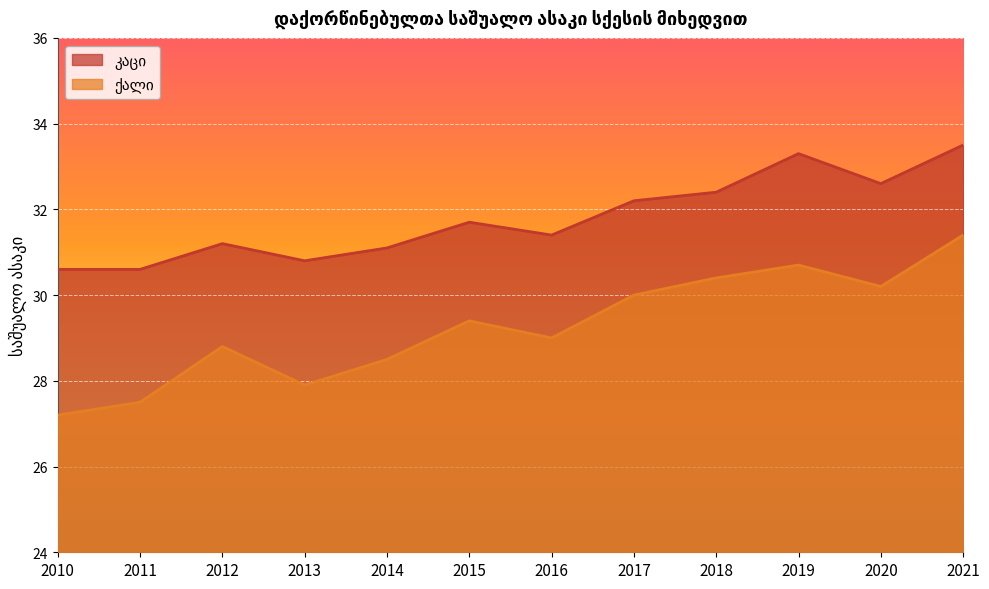

What is the difference between the second highest and minimum values in the ქალი series?

3.5